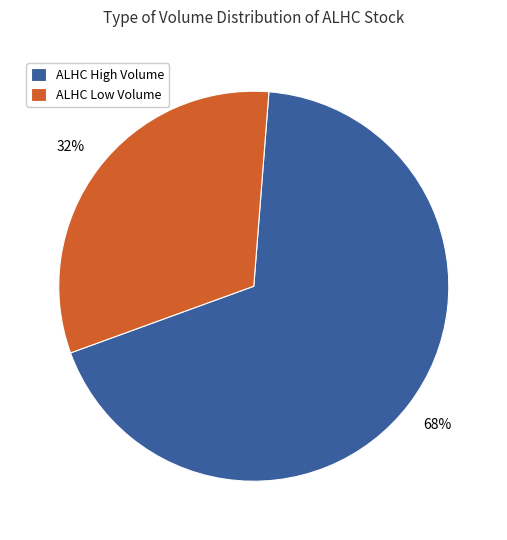

Does ALHC Low Volume account for over 50% of the chart?

No